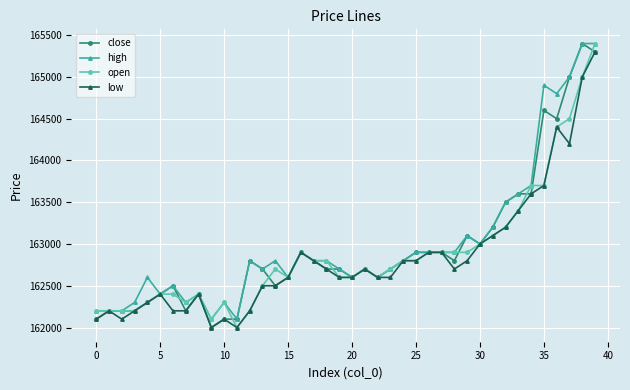

At how many categories does at least one series exceed 163117?

9